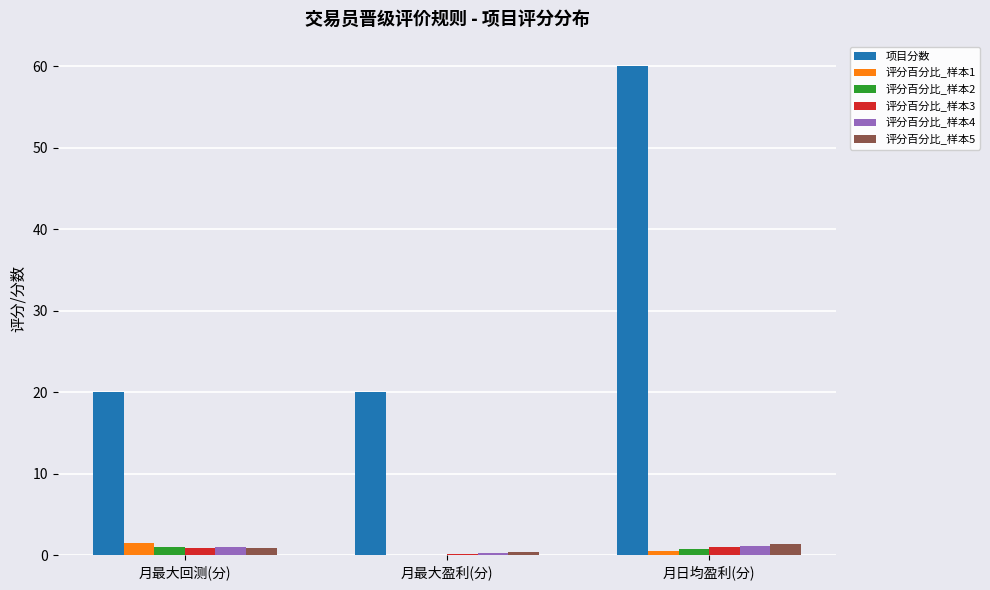

Between 月最大回测(分) and 月日均盈利(分), which series saw the biggest shift?

项目分数